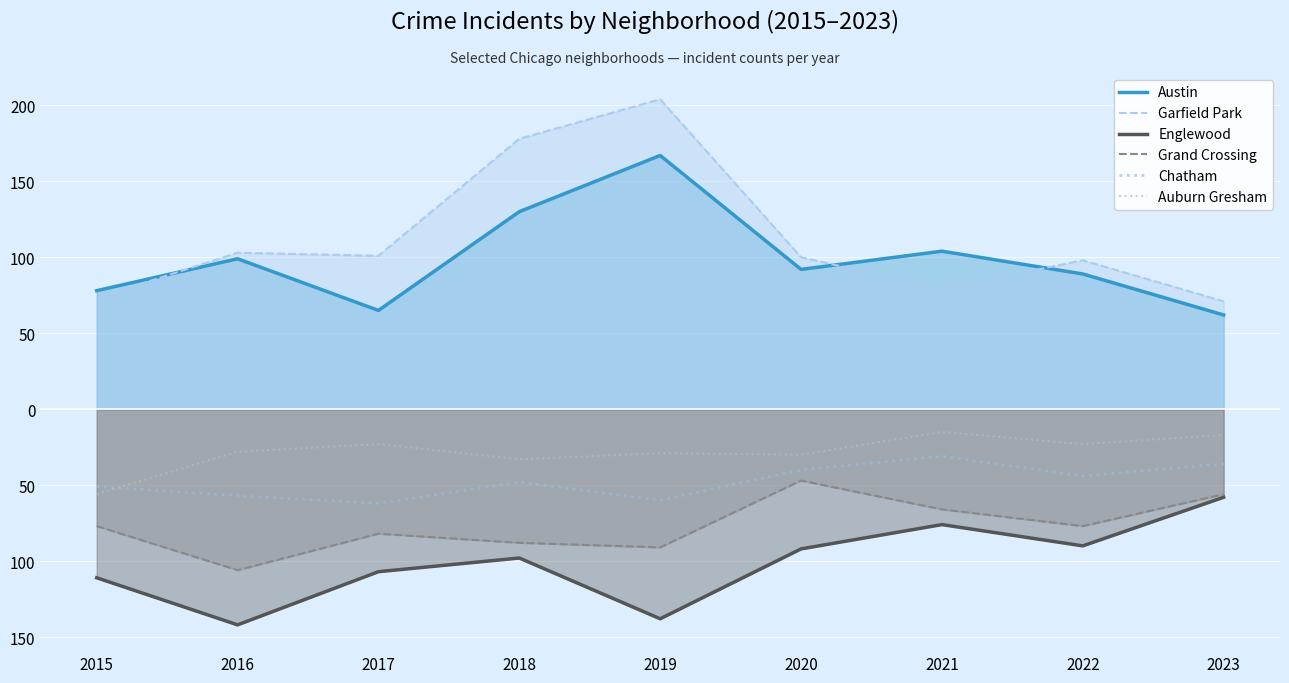

Between 2021 and 2017, which is larger?

2021